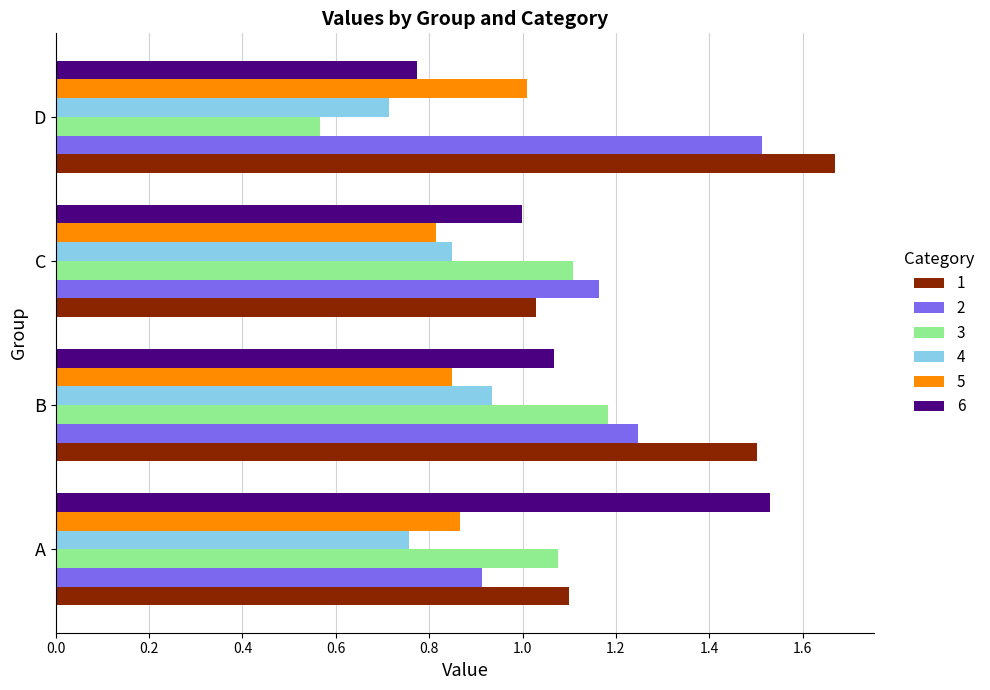

Which series has the largest total across all categories?

1